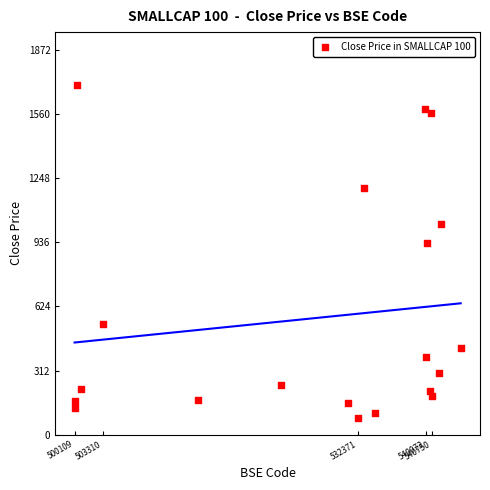

What Y value in the scatter plot is closest to 890?

932.8